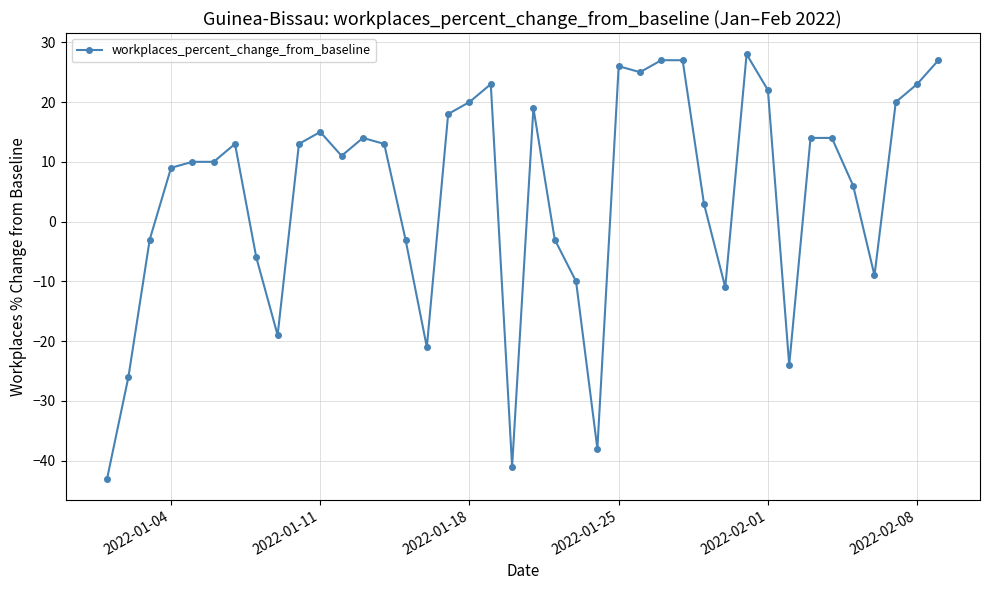

What is the difference between the second highest and minimum values?

70